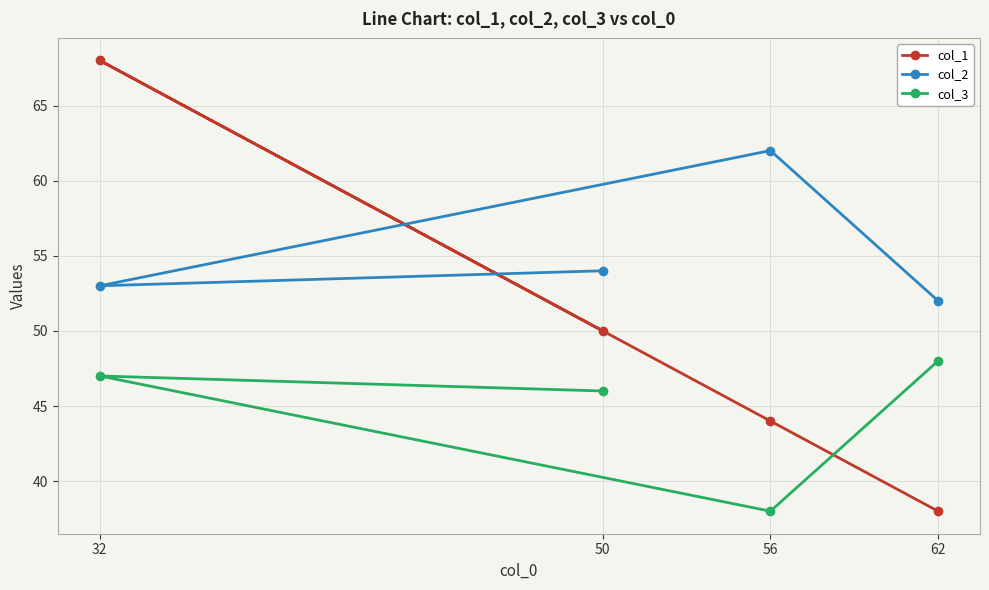

How many data points in col_2 are above 54?

1